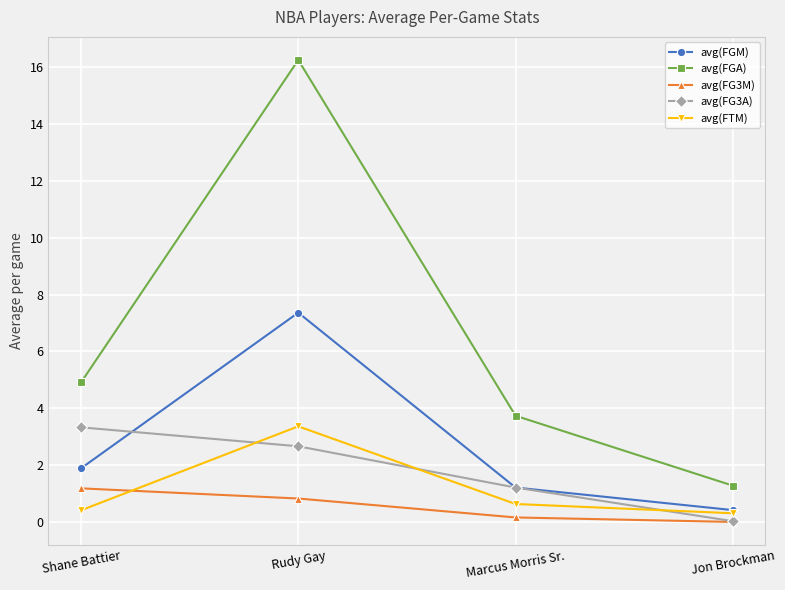

What is the difference between the avg(FG3M) values at Shane Battier and Marcus Morris Sr.?

1.0